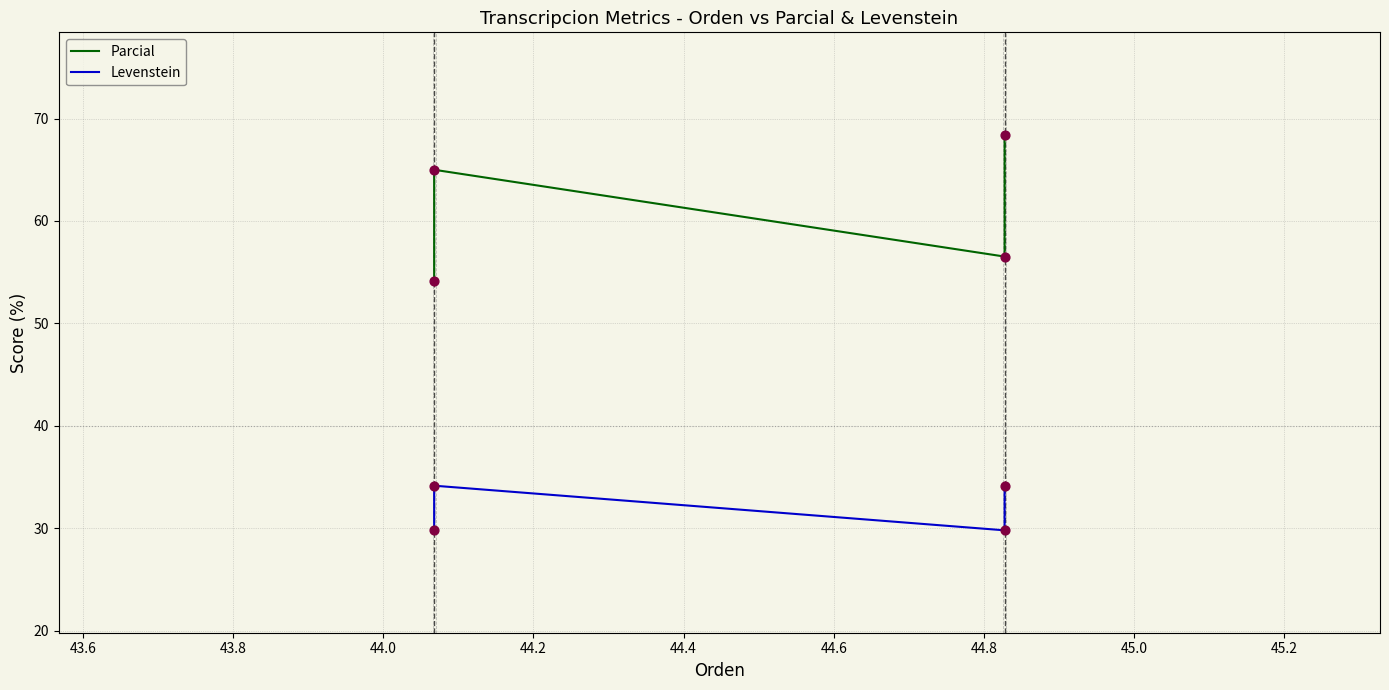

At how many categories does at least one series exceed 54?

4